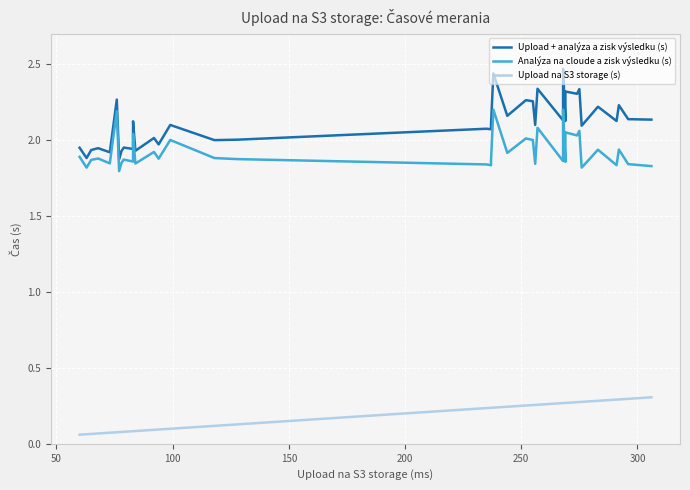

Which series has the largest range (max minus min)?

Upload + analýza a zisk výsledku (s)